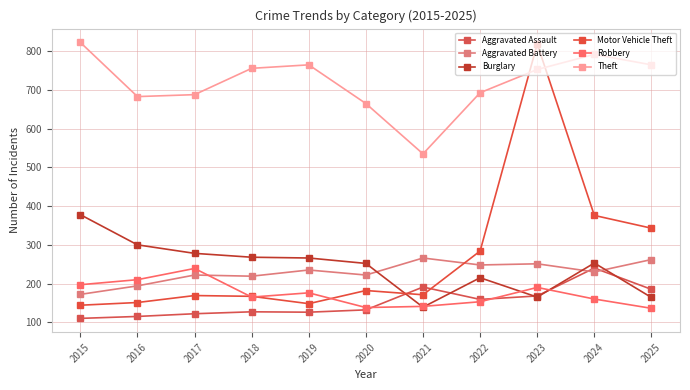

Does the chart display data point markers on the line(s)?

Yes